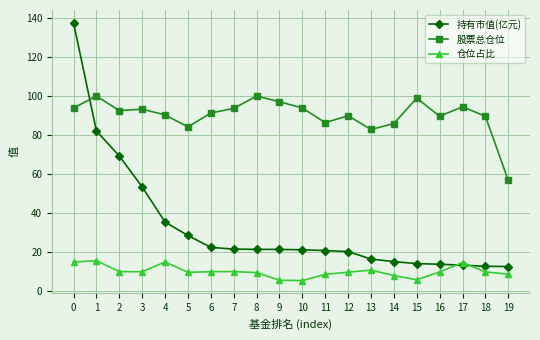

What is the difference between the maximum and minimum values in the 持有市值(亿元) series?

124.9